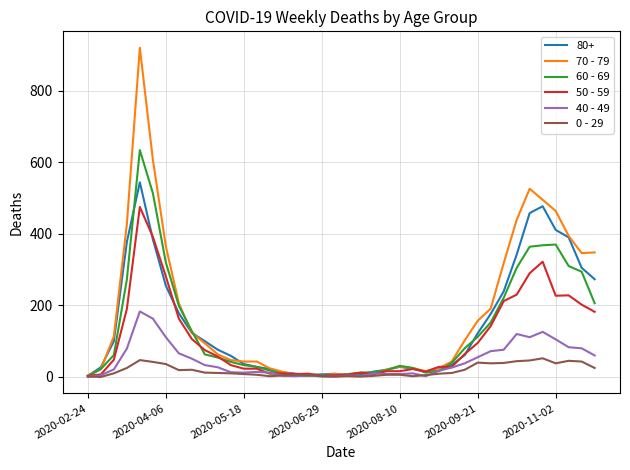

What is the greatest value displayed?

920